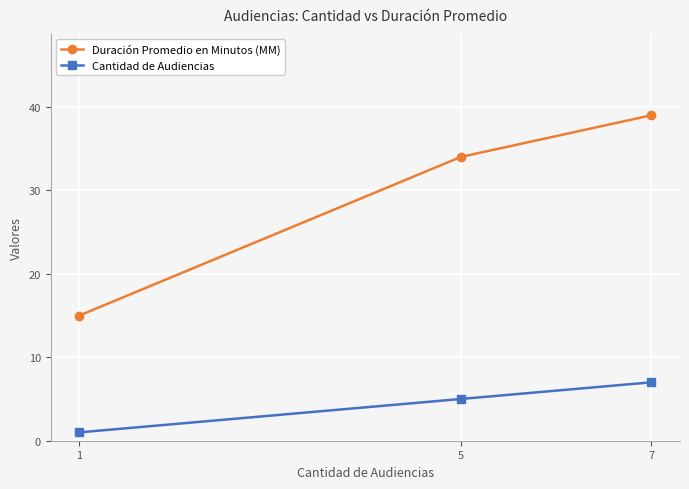

At which label is Duración Promedio en Minutos (MM) closest to 27?

5